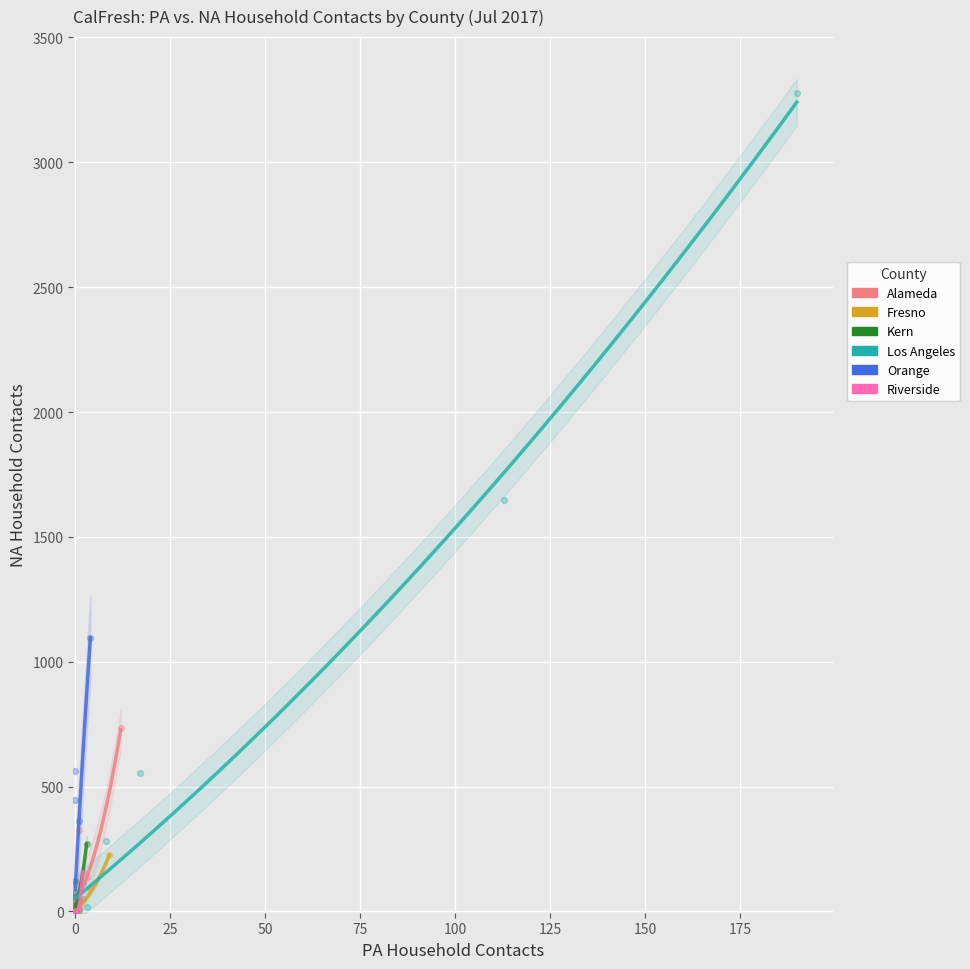

Which series contains the highest Y value?

Los Angeles